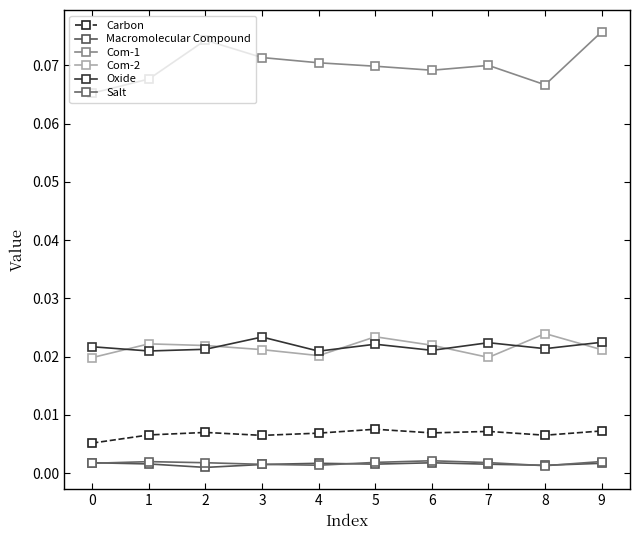

Between 4 and 5, which series saw the biggest shift?

Com-2